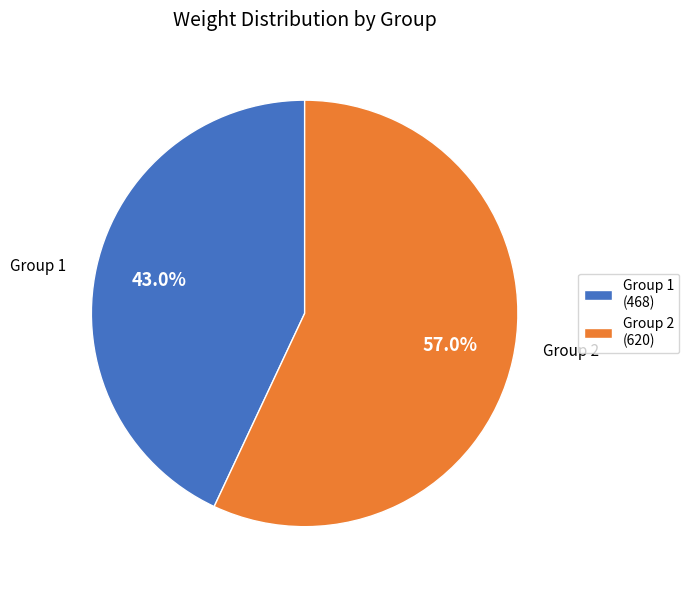

To the nearest percent, what portion does Group 1 represent?

43%